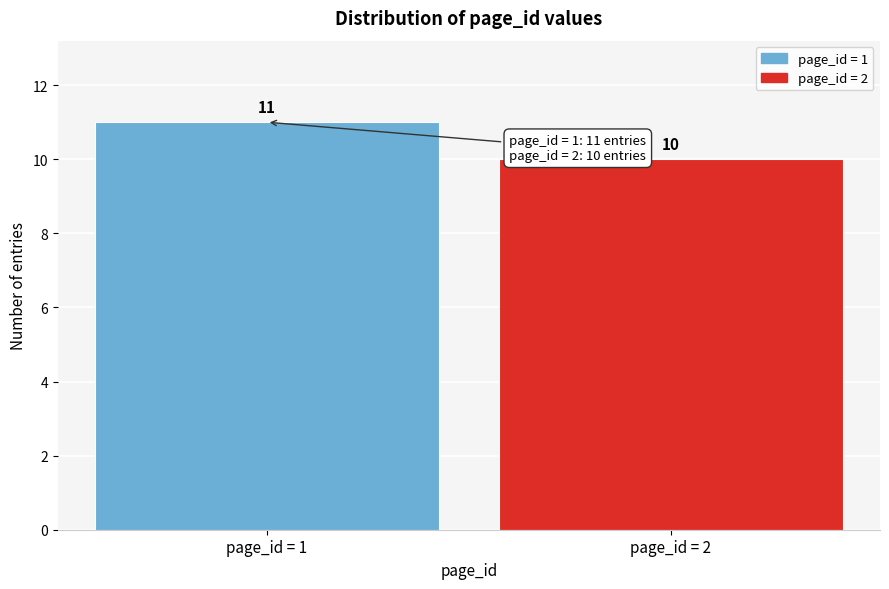

Reading right to left, extract all data points from this chart.

10	11